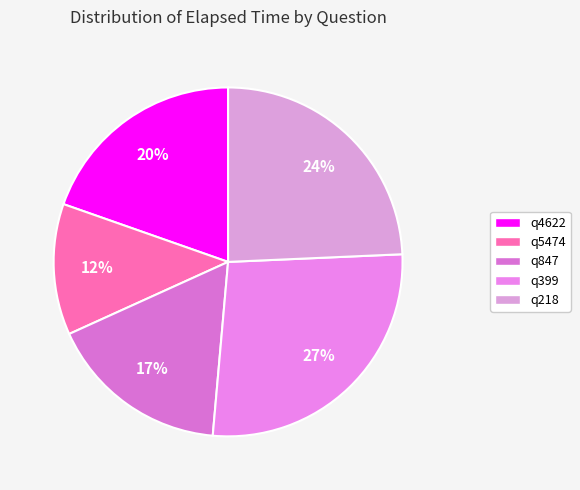

To the nearest percent, what percentage of the pie is q399?

27%